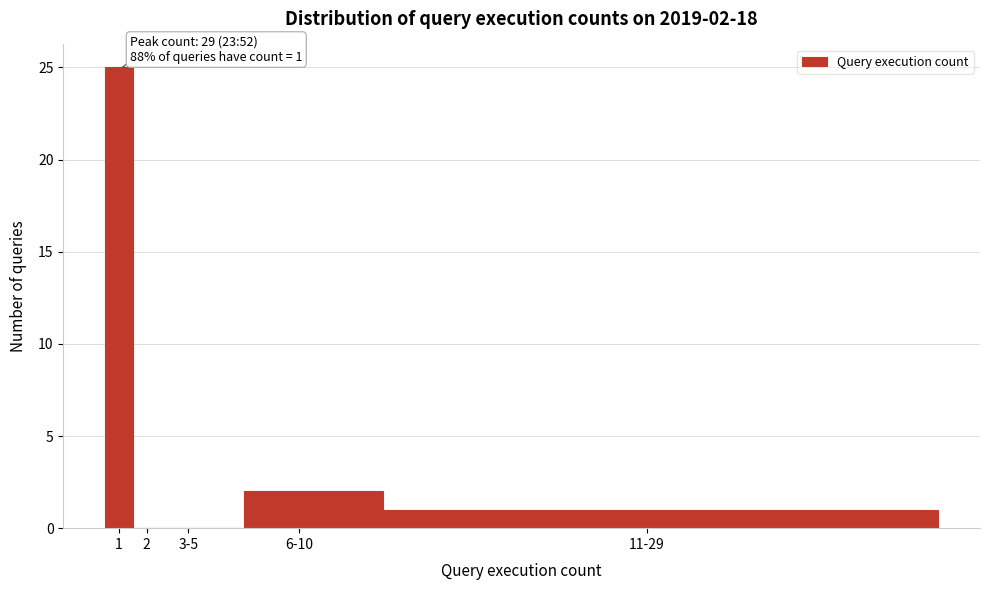

Reading left to right, what are all the values shown in this chart?

1=25	2=0	3-5=0	6-10=2	11-29=1